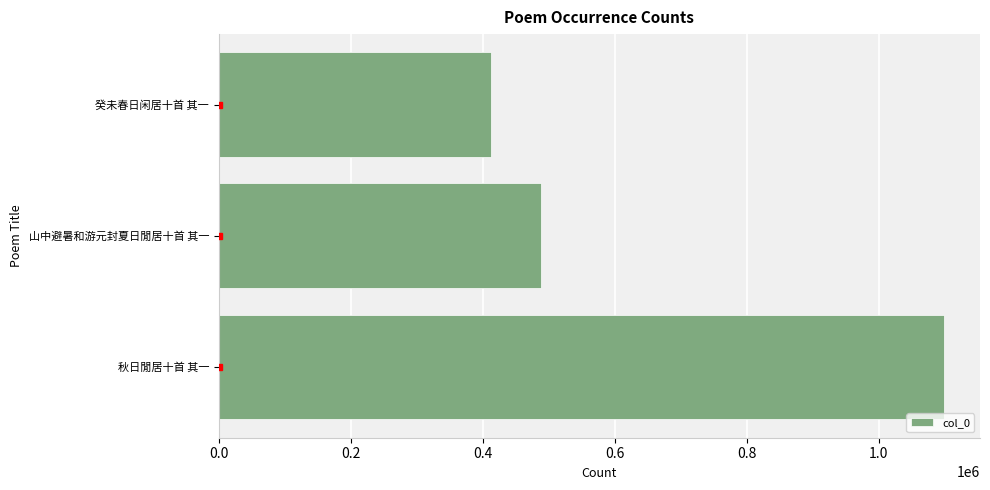

Is it true that the value at 秋日閒居十首 其一 is 1098906?

True